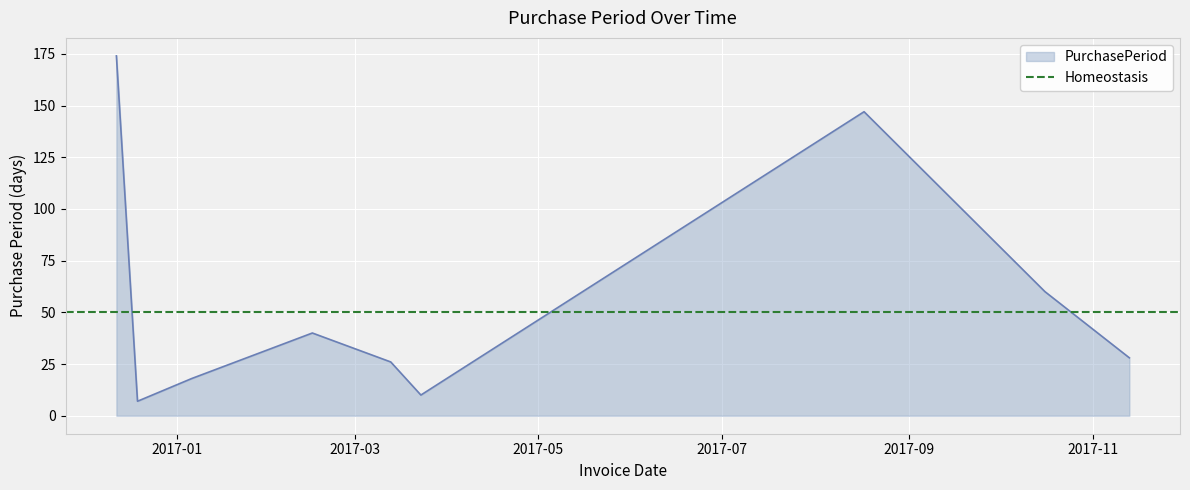

The value at 2017-02-15 is 40. True or false?

True